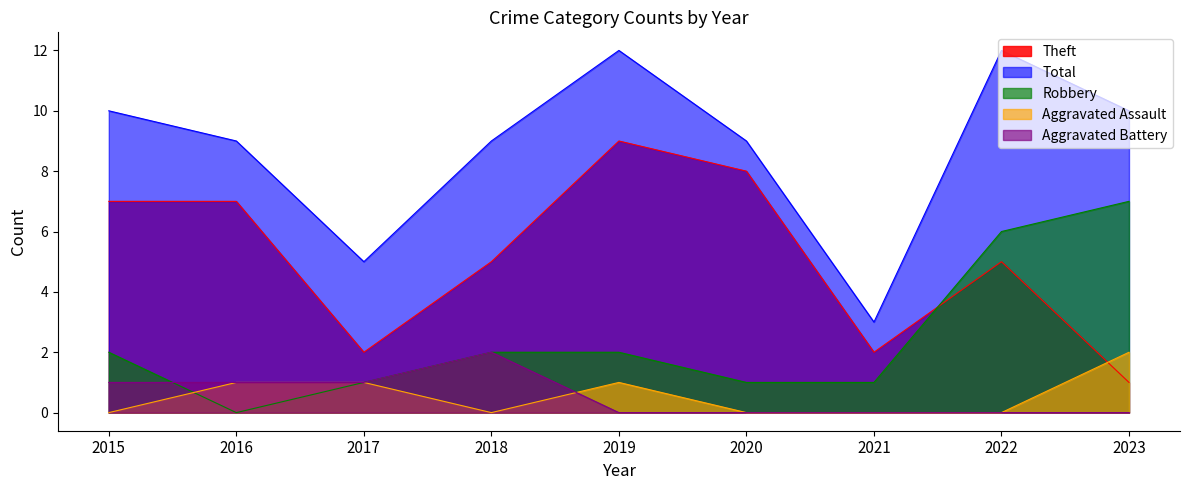

What is the difference between the second highest and minimum values in the Aggravated Battery series?

1